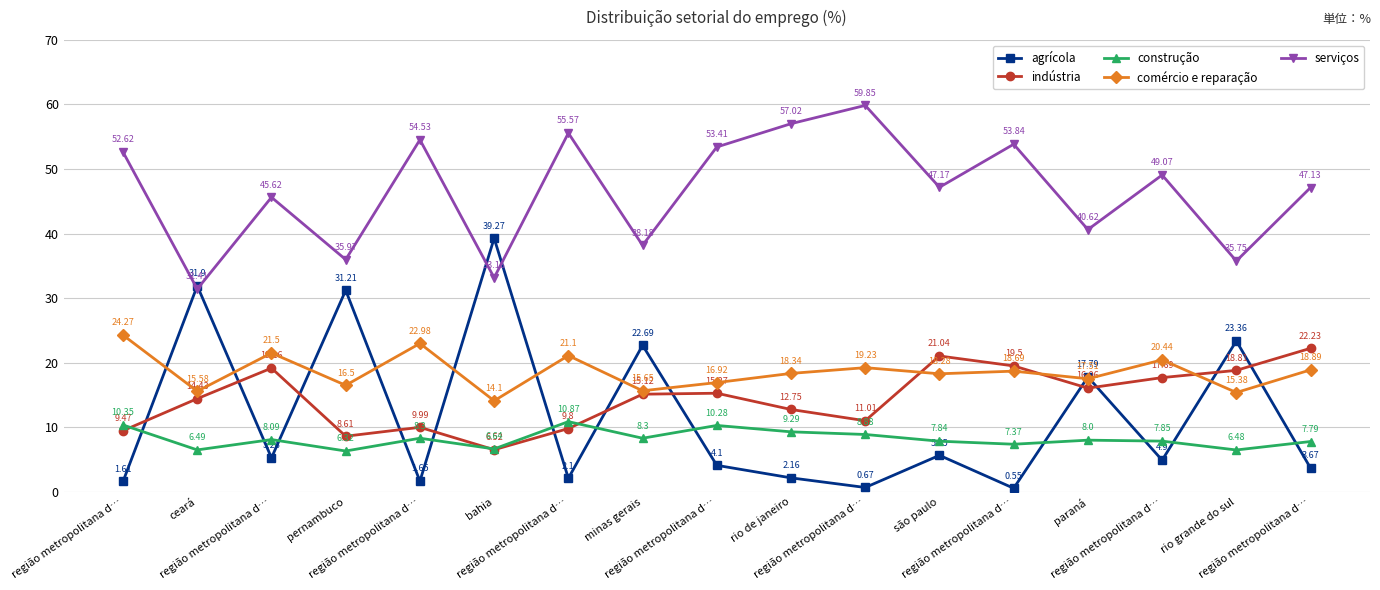

At which label is comércio e reparação closest to 19?

região metropolitana d…